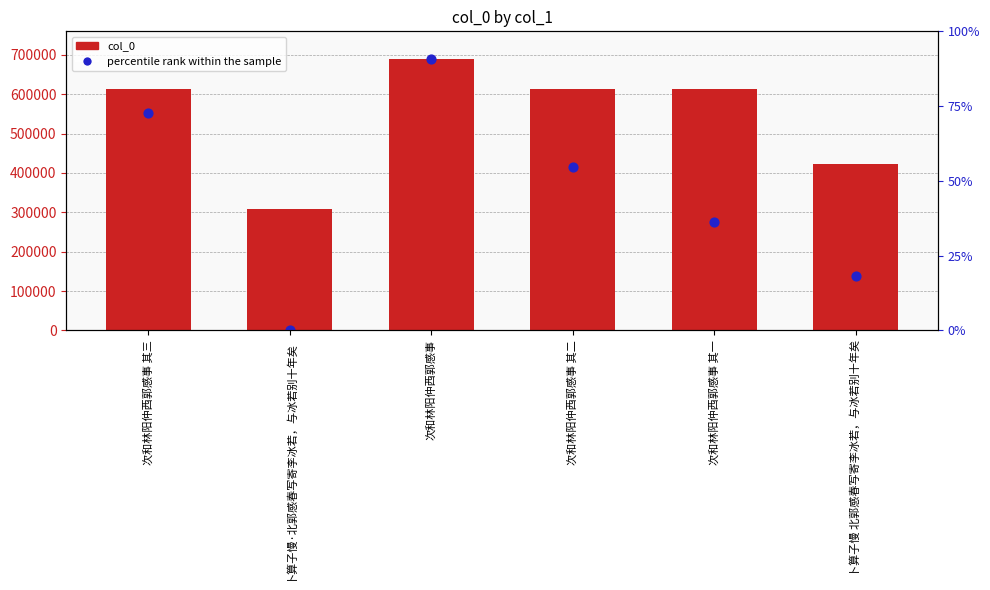

Is the value of col_0 at 次和林阳仲西郭感事 greater than the value of percentile rank within the sample at 卜算子慢·北郭感春写寄李冰若，与冰若别十年矣?

Yes